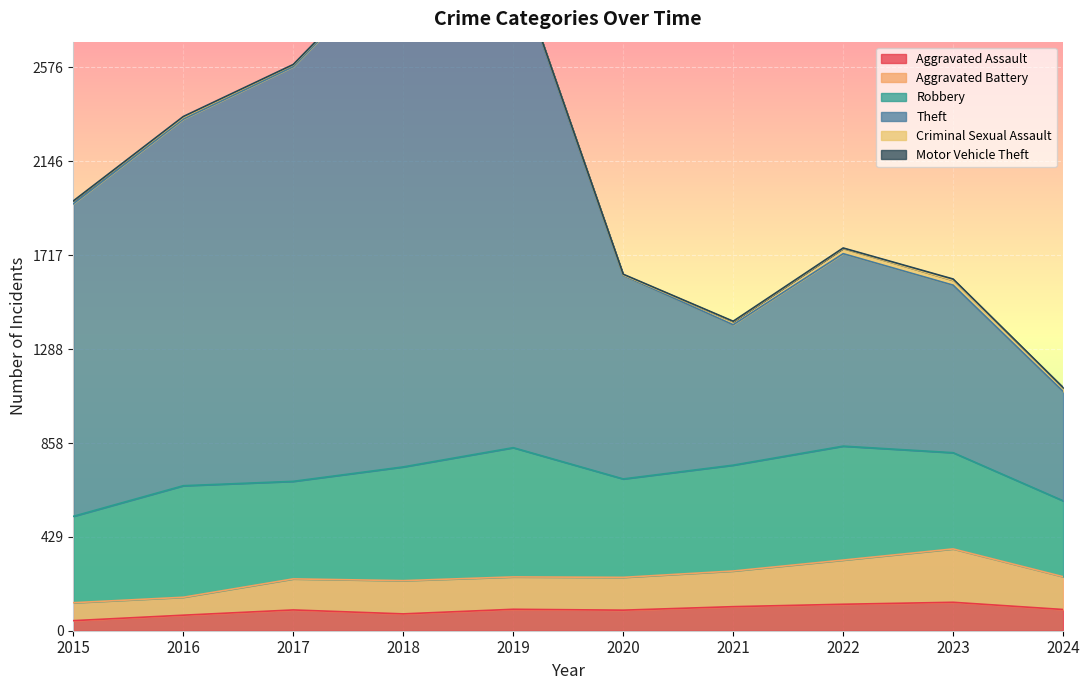

What is the spread (max minus min) of values at 2016?

2268